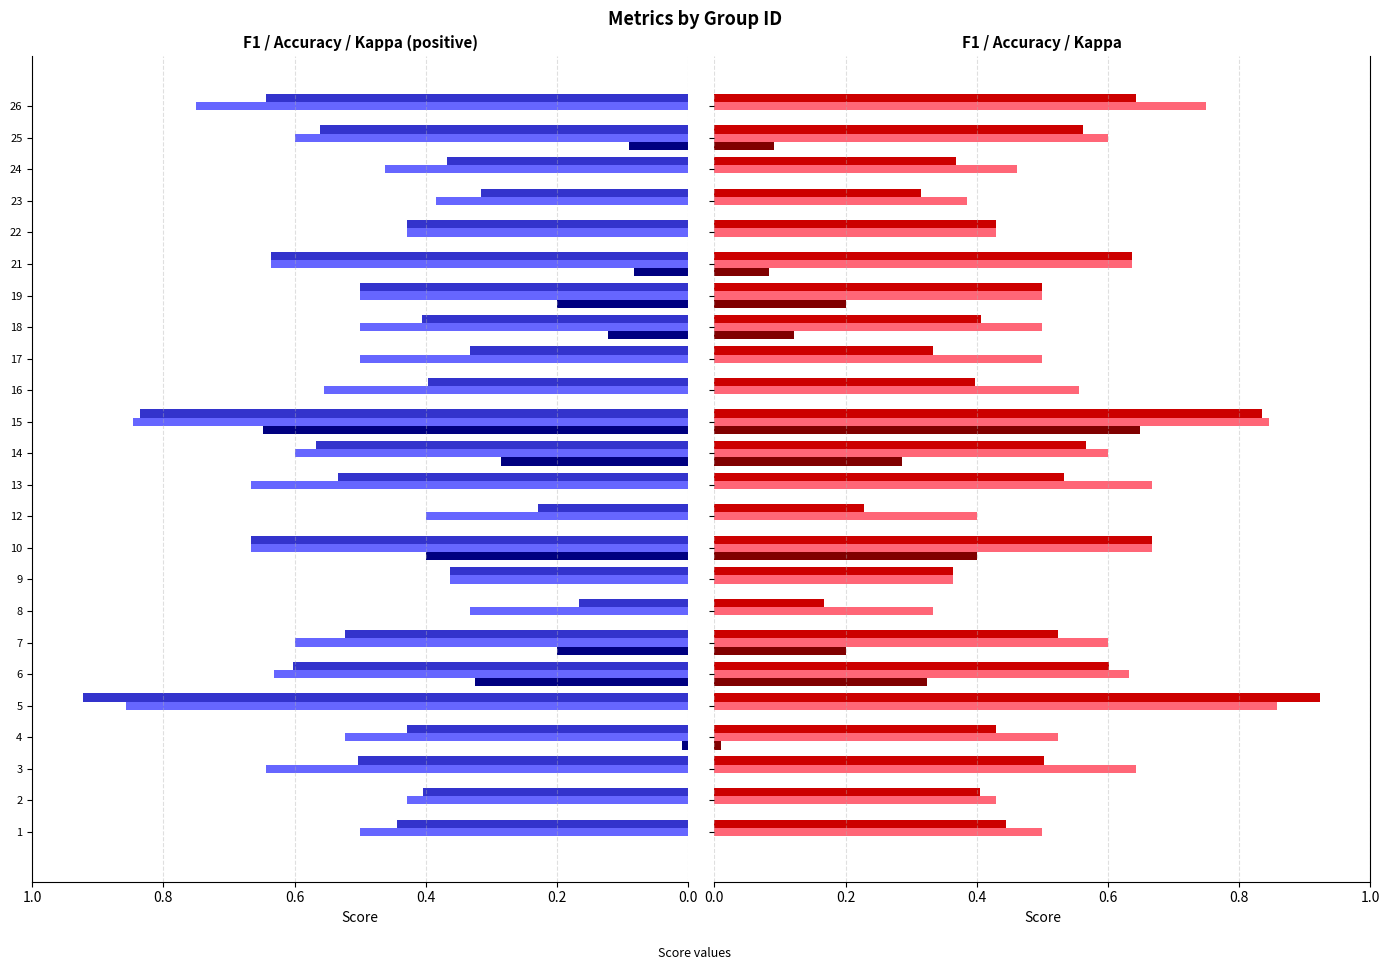

What is the sum of all accuracy values?

13.4